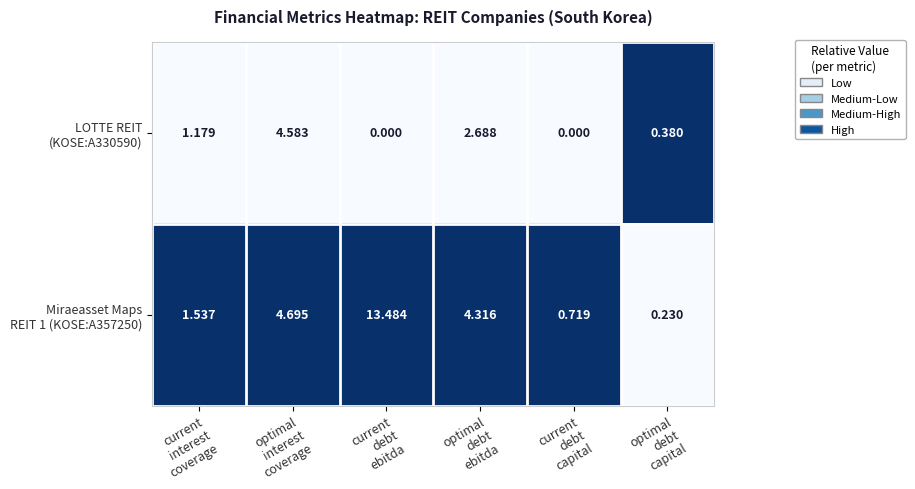

Which label corresponds to the largest value in the chart?

current
debt
ebitda